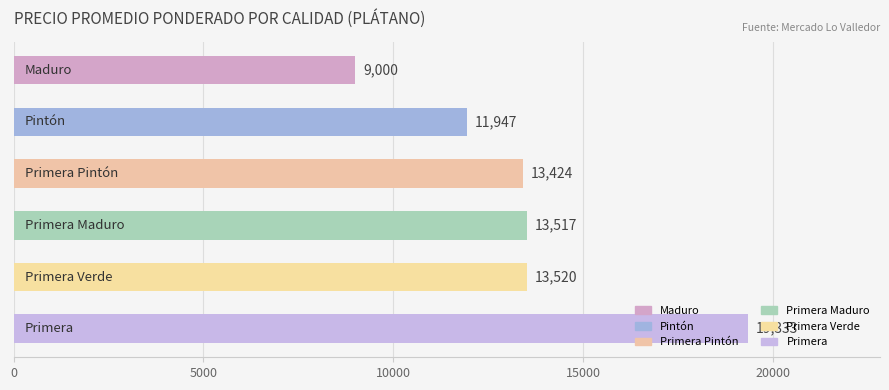

What is the minimum value shown in the chart?

9000